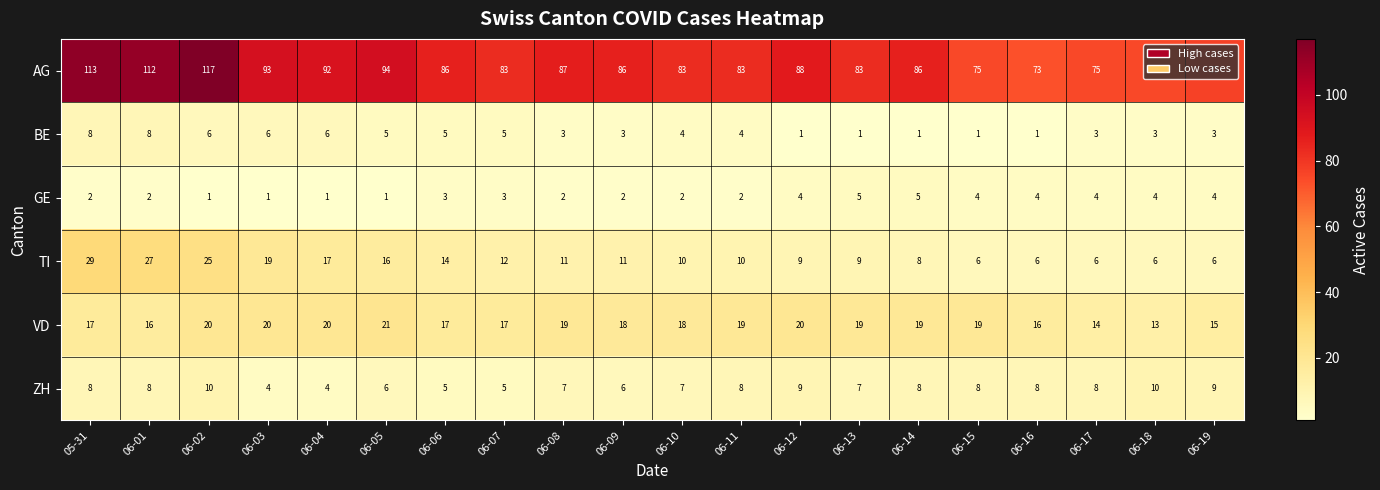

Is it true that TI equals 11 at 06-15?

False